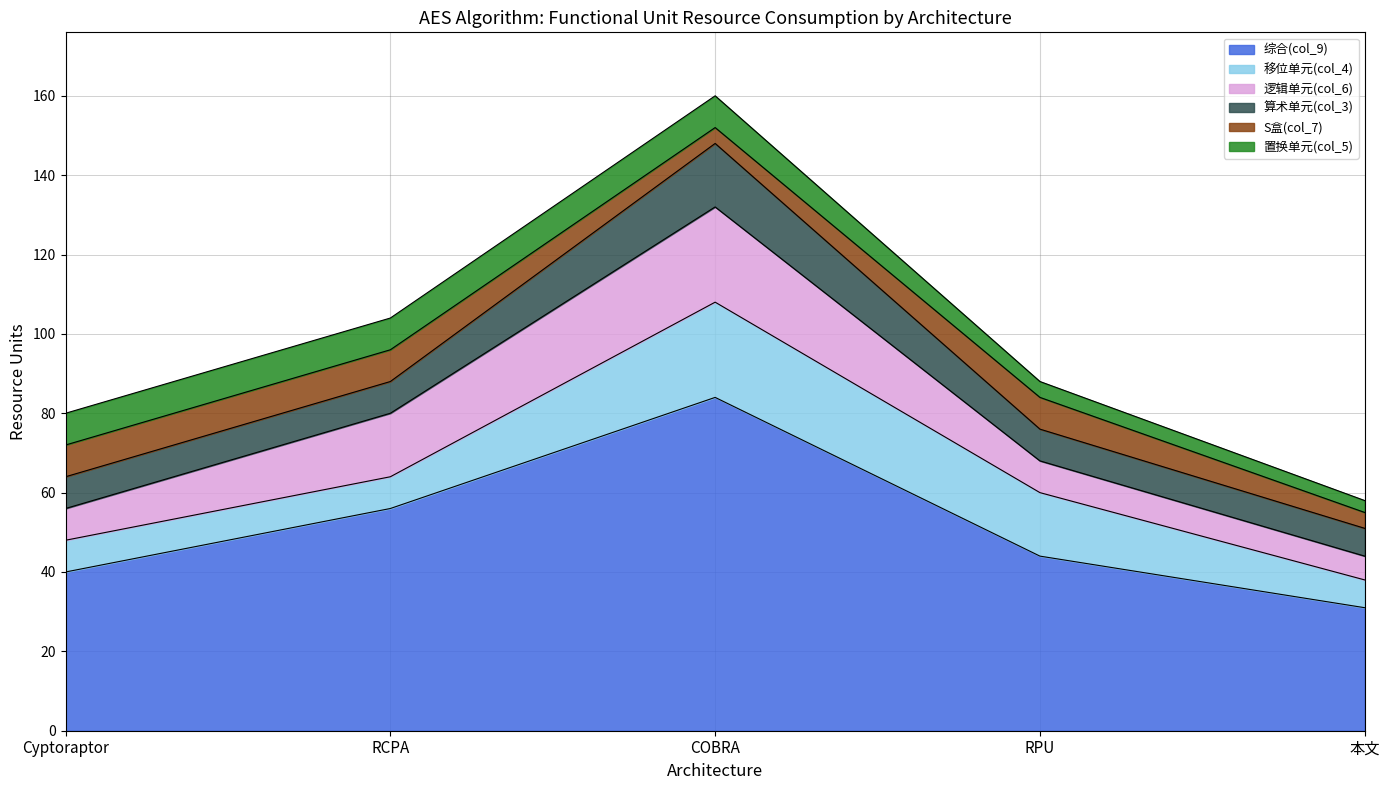

Between RCPA and COBRA, which series saw the biggest shift?

综合(col_9)